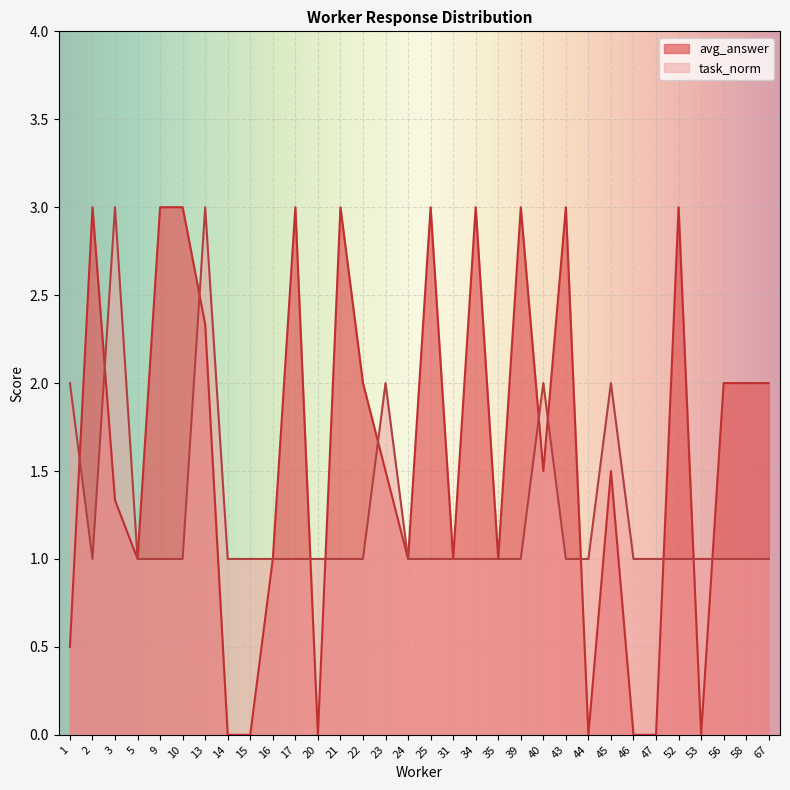

The avg_answer series shows 0.7 at 1. True or false?

False